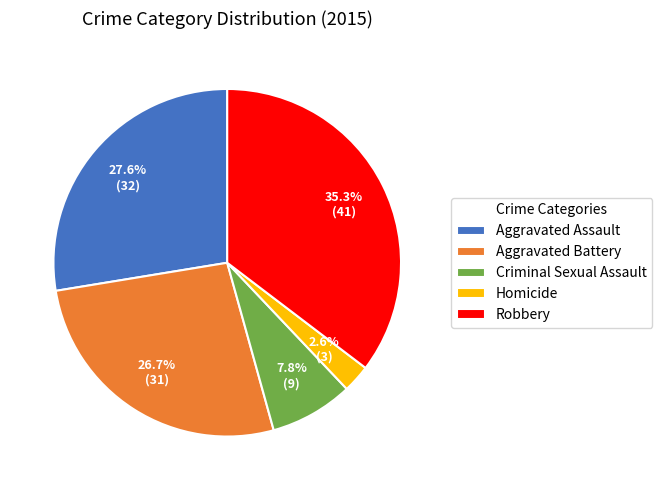

Which has a higher value, Criminal Sexual Assault or Aggravated Assault?

Aggravated Assault